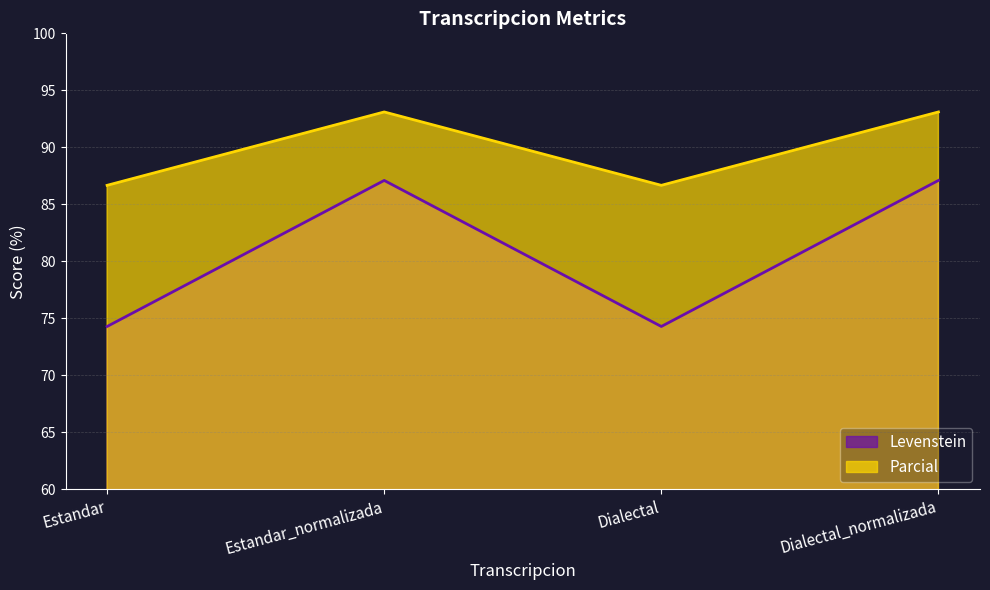

In Levenstein, how many points are higher than both neighbors (excluding endpoints)?

1